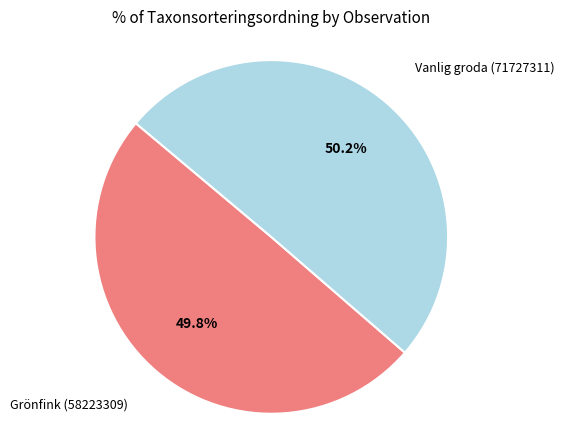

The Grönfink (58223309) slice represents 50% of the pie. True or false?

True